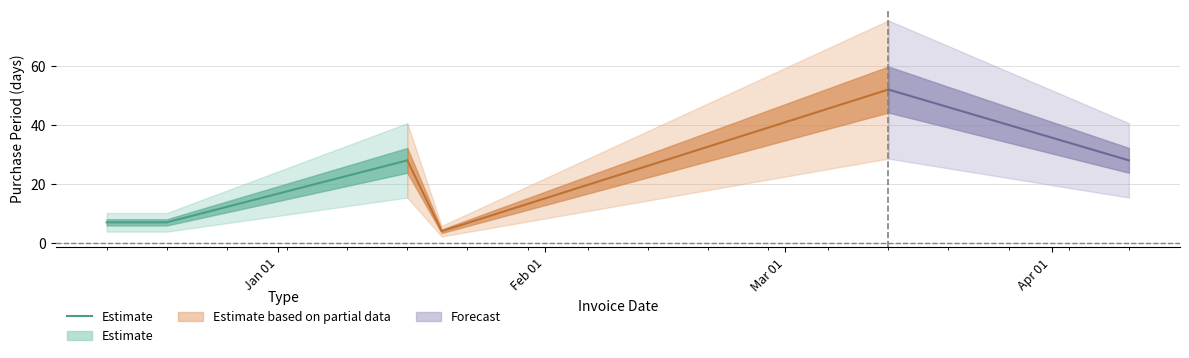

What is the label of the 2nd point from the left?

Feb 01